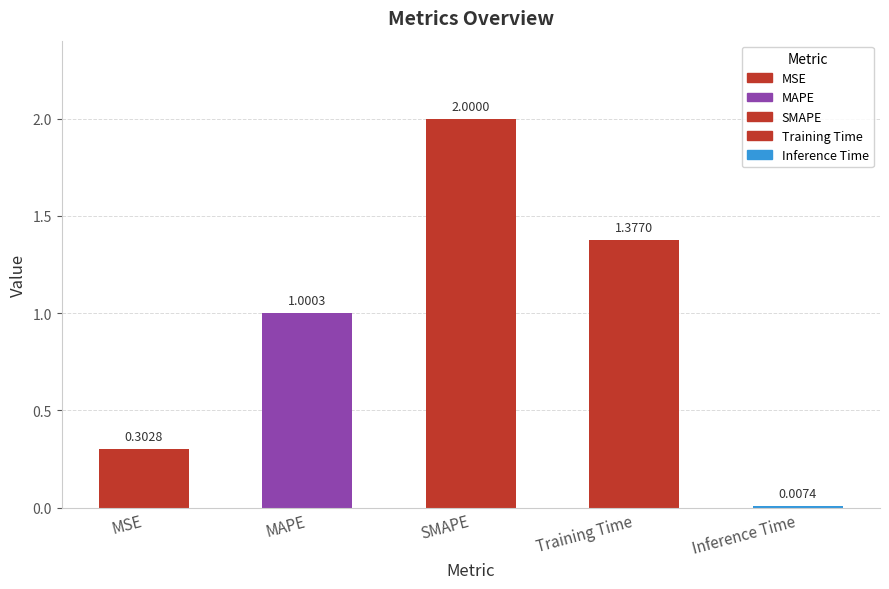

Rank the categories by value from lowest to highest.

Inference Time, MSE, MAPE, Training Time, SMAPE